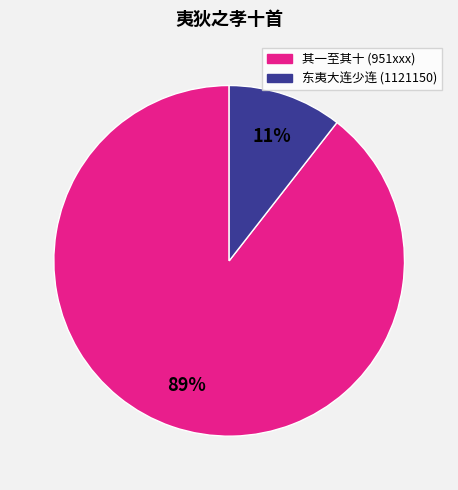

Is there a majority slice in this chart?

Yes